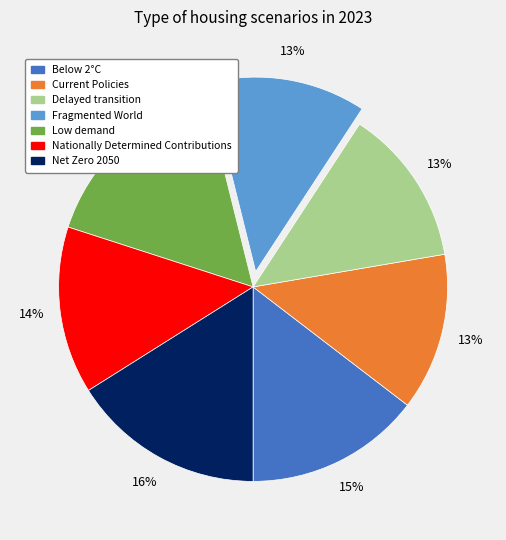

Is there a majority slice in this chart?

No